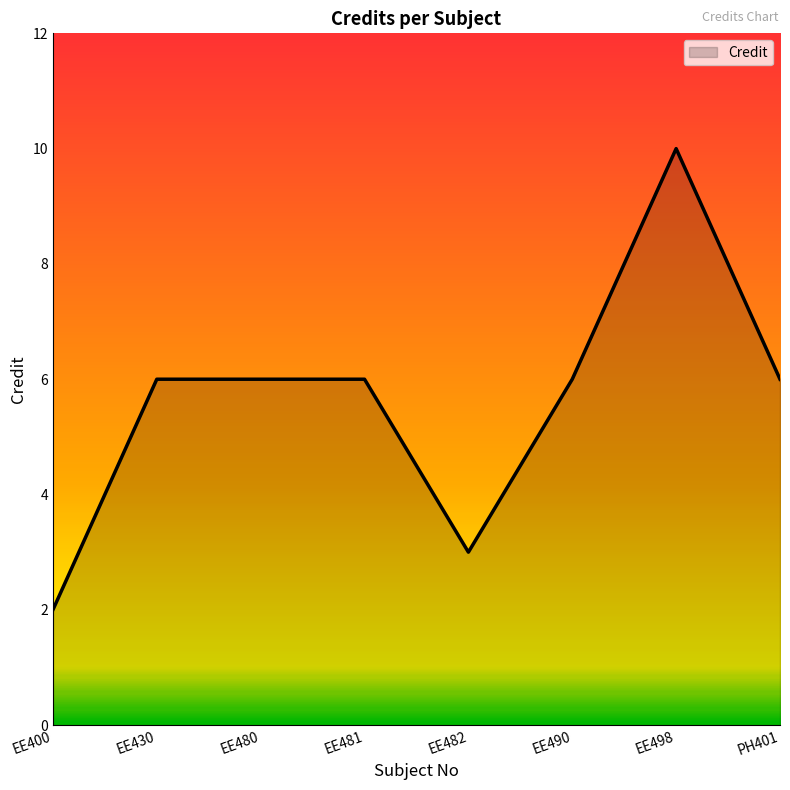

Which has a higher value, EE400 or EE490?

EE490